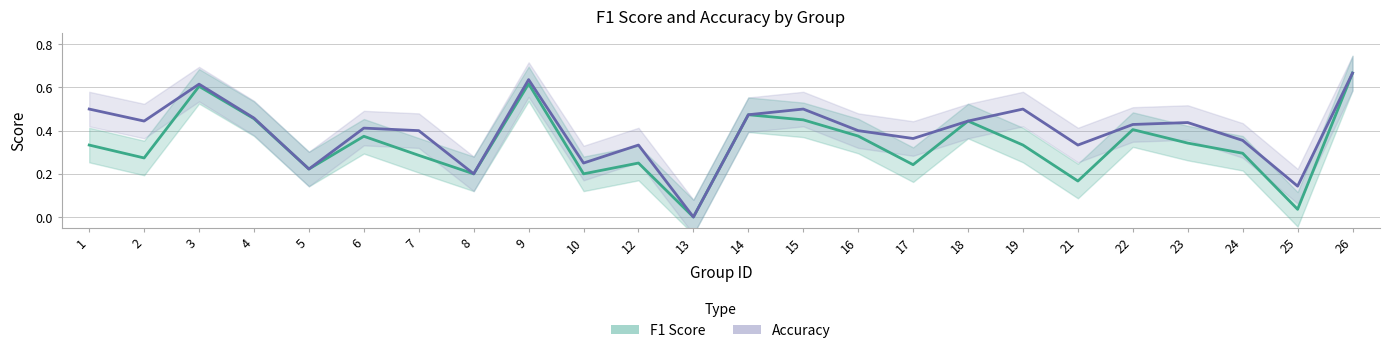

Rank the categories by F1 Score value from lowest to highest.

13, 25, 21, 8, 10, 5, 17, 12, 2, 7, 24, 1, 19, 23, 6, 16, 22, 18, 15, 4, 14, 3, 9, 26